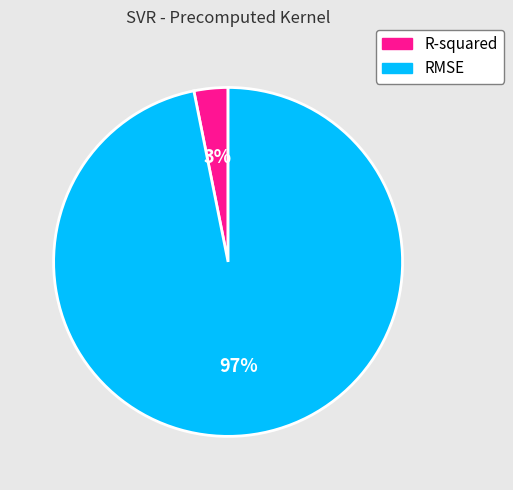

What is the smallest slice in the pie chart?

R-squared